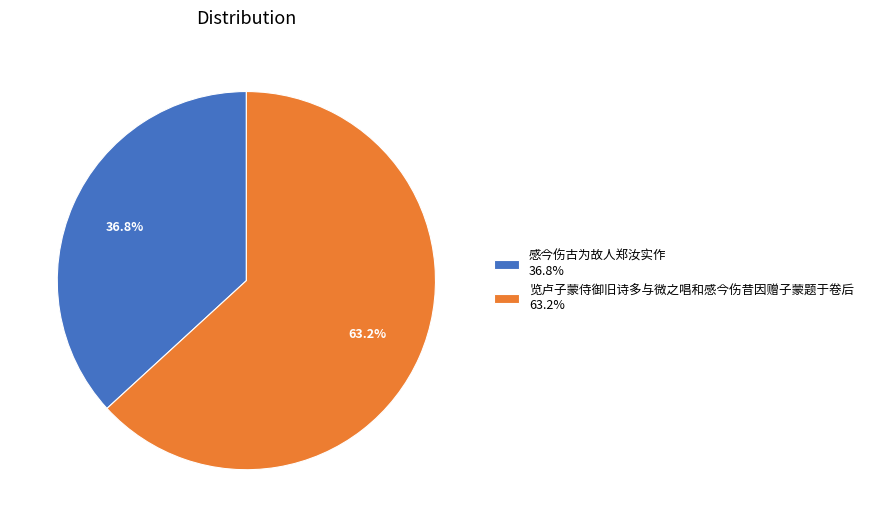

How many segments does this pie chart have?

2